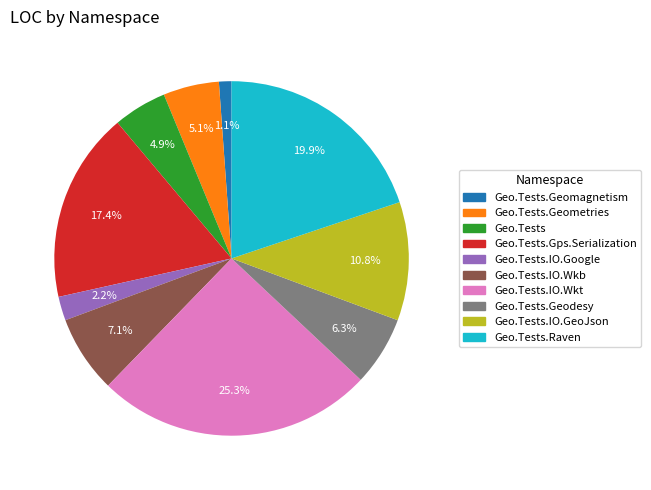

Is there a majority slice in this chart?

No